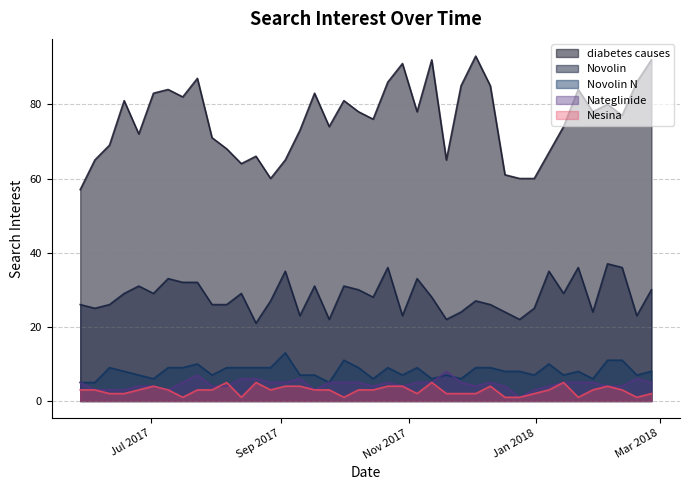

How many lines are shown in the chart?

5